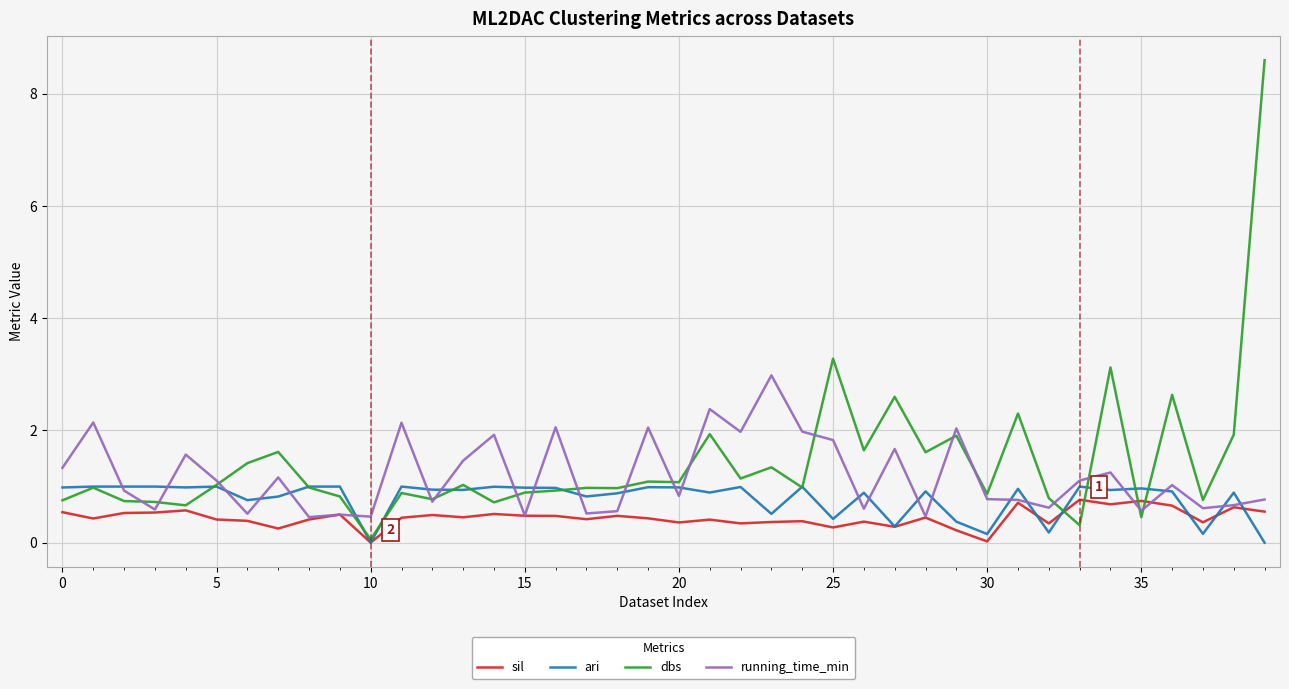

What is the lowest value of the running_time_min series?

0.5